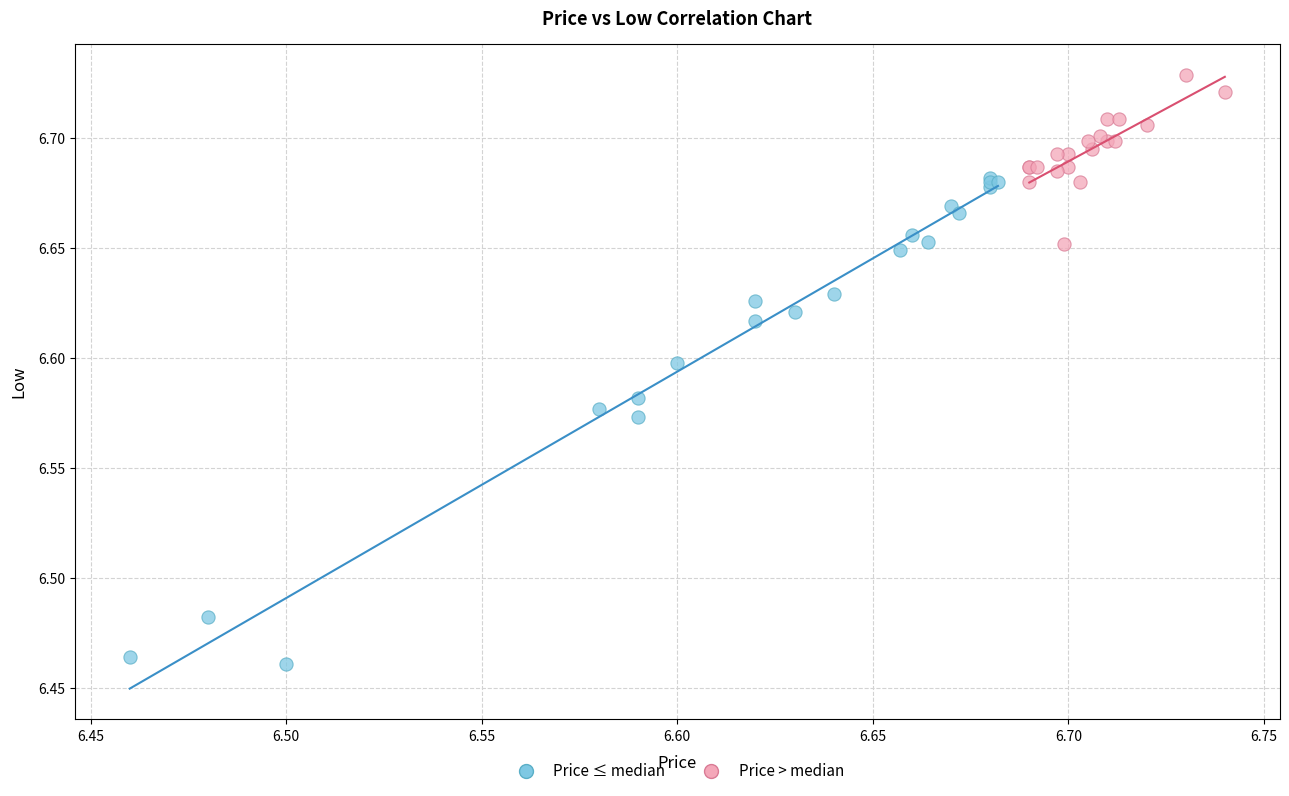

Which series contains the highest Y value?

Price > median